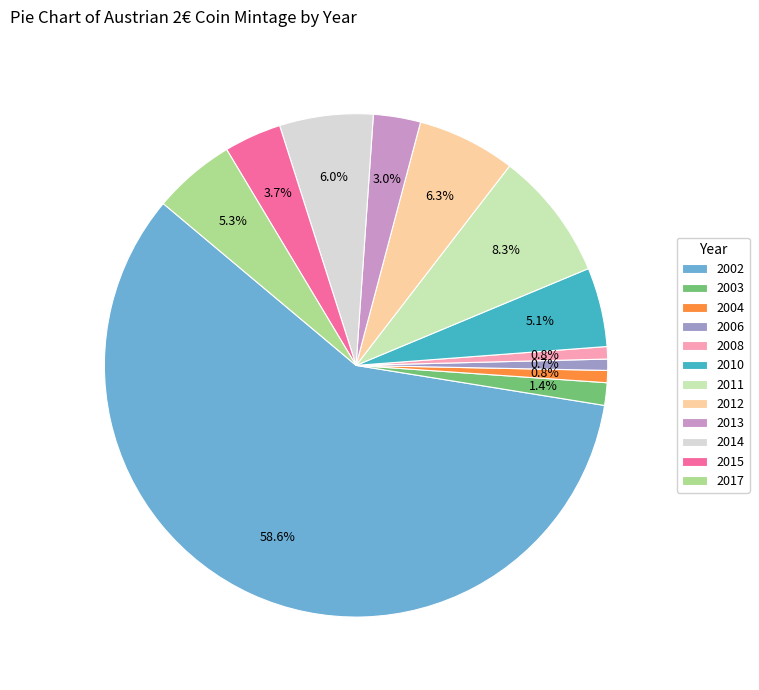

Does 2015 account for over 50% of the chart?

No